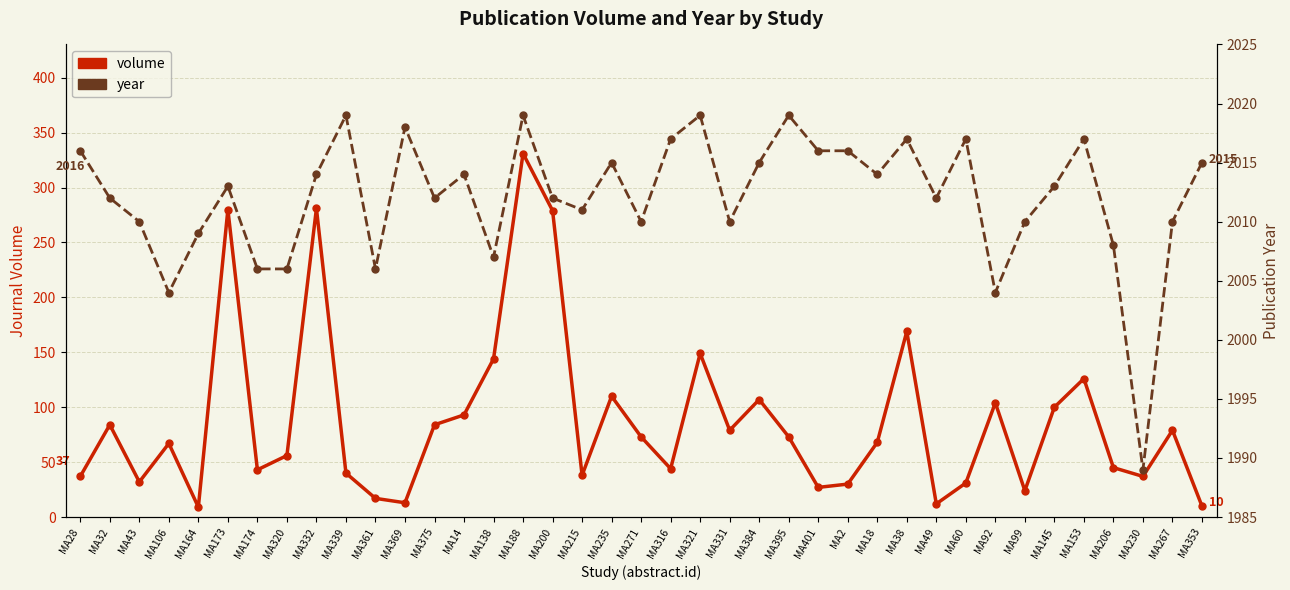

What are all the series names shown in the legend?

volume, year